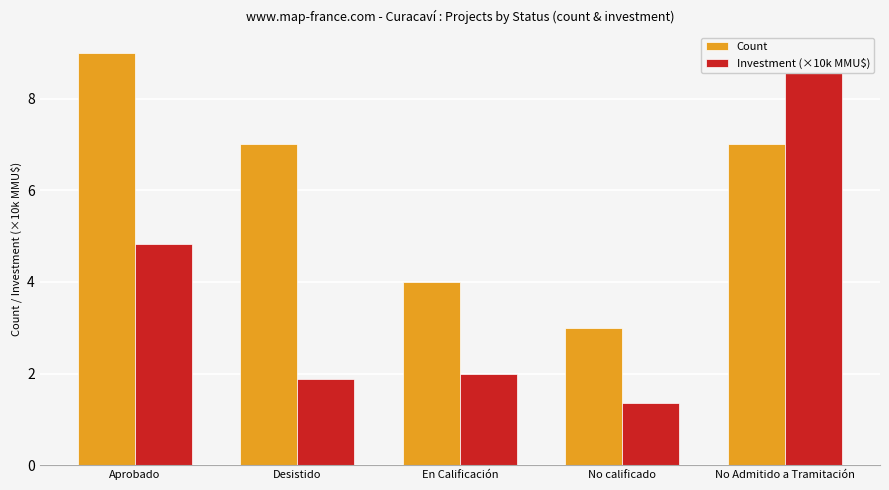

Reading left to right, extract all data points from this chart.

Count: Aprobado=9.0	Desistido=7.0	En Calificación=4.0	No calificado=3.0	No Admitido a Tramitación=7.0
Investment (×10k MMU$): Aprobado=4.8	Desistido=1.9	En Calificación=2.0	No calificado=1.4	No Admitido a Tramitación=8.9